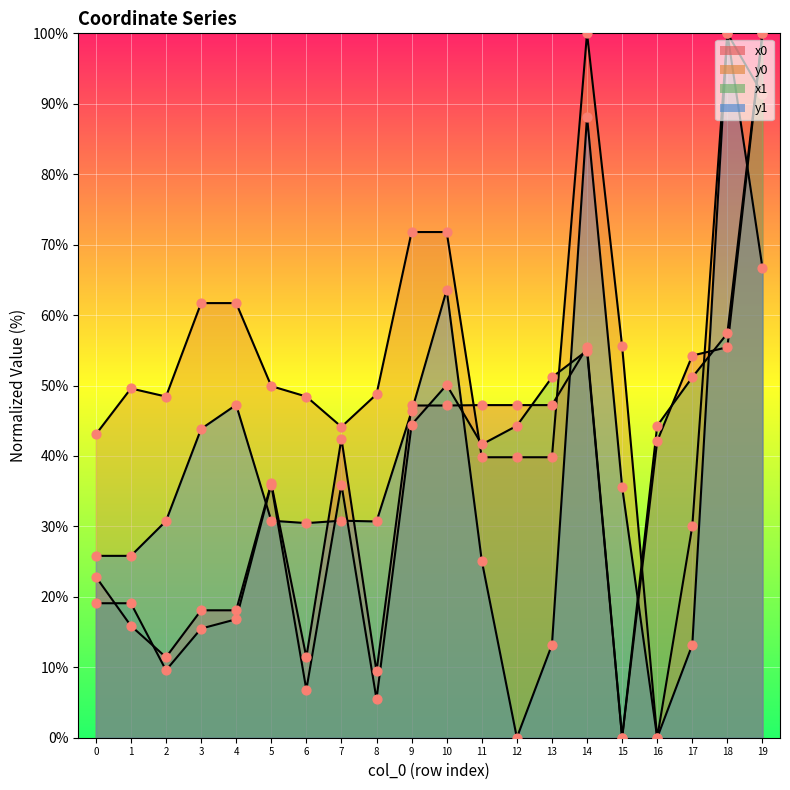

Which series reaches the minimum Y coordinate?

x0